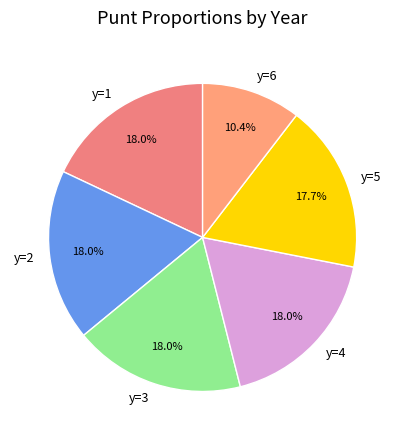

What is the ratio of the value at y=6 to the value at y=5?

0.6